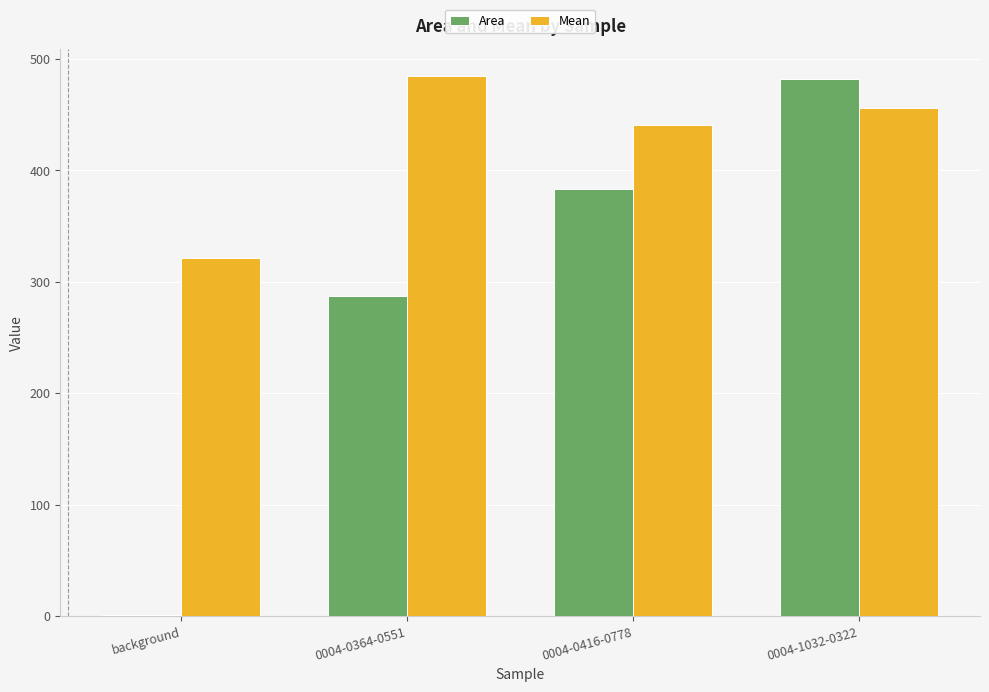

Is it true that Mean equals 321.1 at background?

True